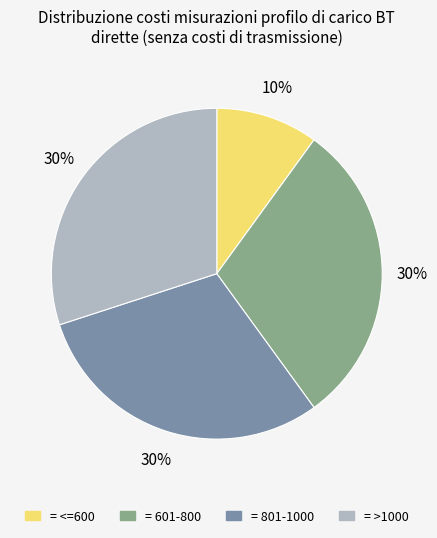

To the nearest percent, what is the difference between the largest and smallest slice percentages?

20%